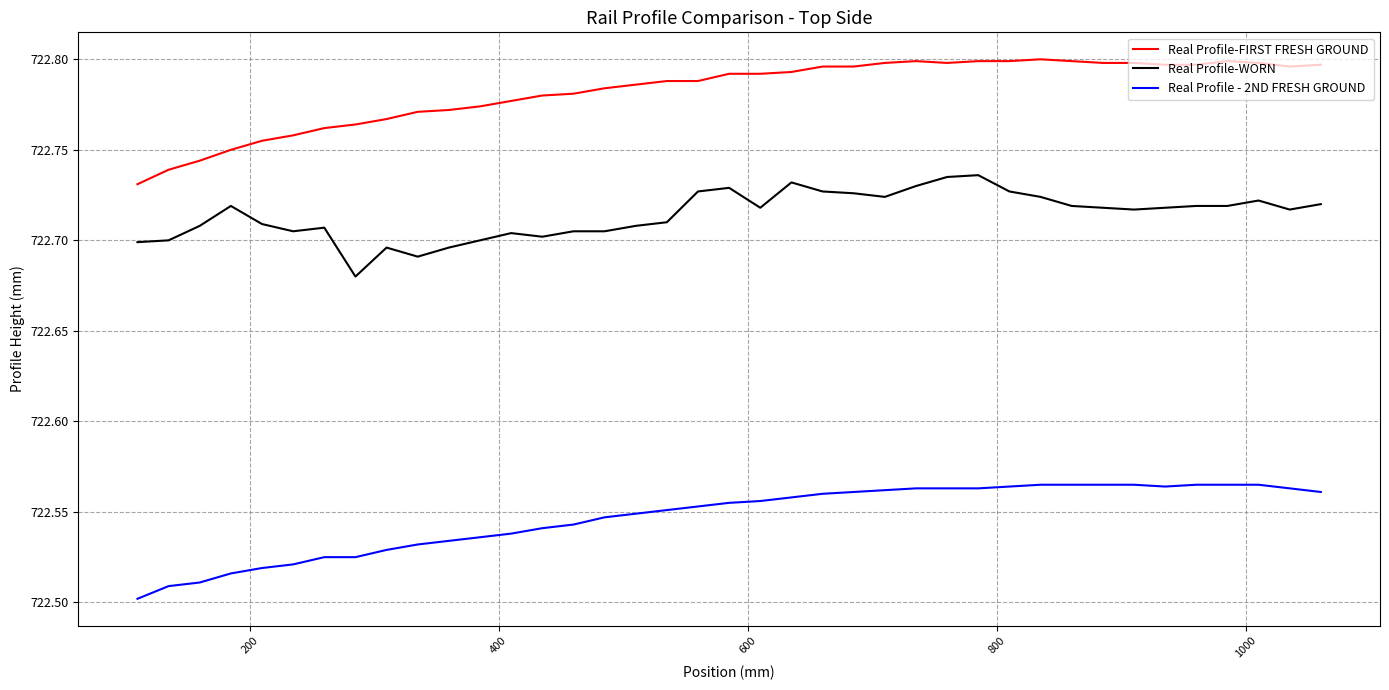

List the series in order of their peak value, highest first.

Real Profile-FIRST FRESH GROUND, Real Profile-WORN, Real Profile - 2ND FRESH GROUND